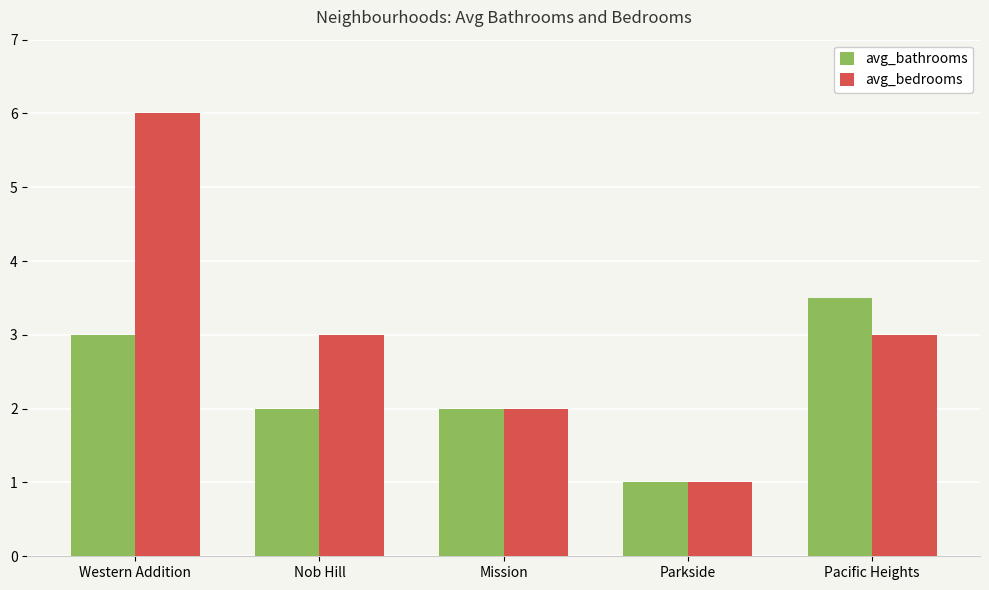

Are the bars grouped side by side (vs. stacked)?

Yes